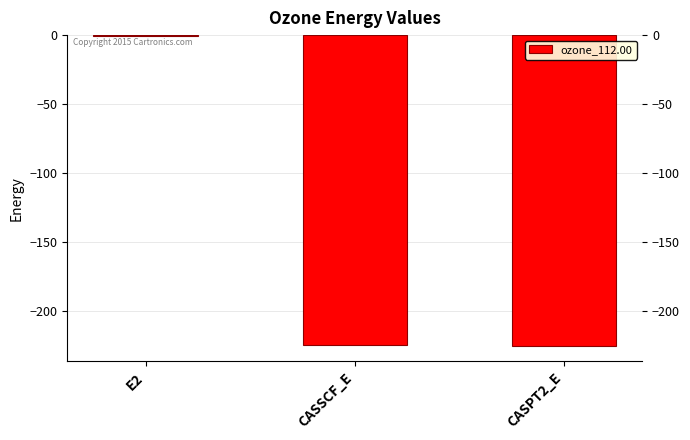

Count the number of categories in the chart.

3